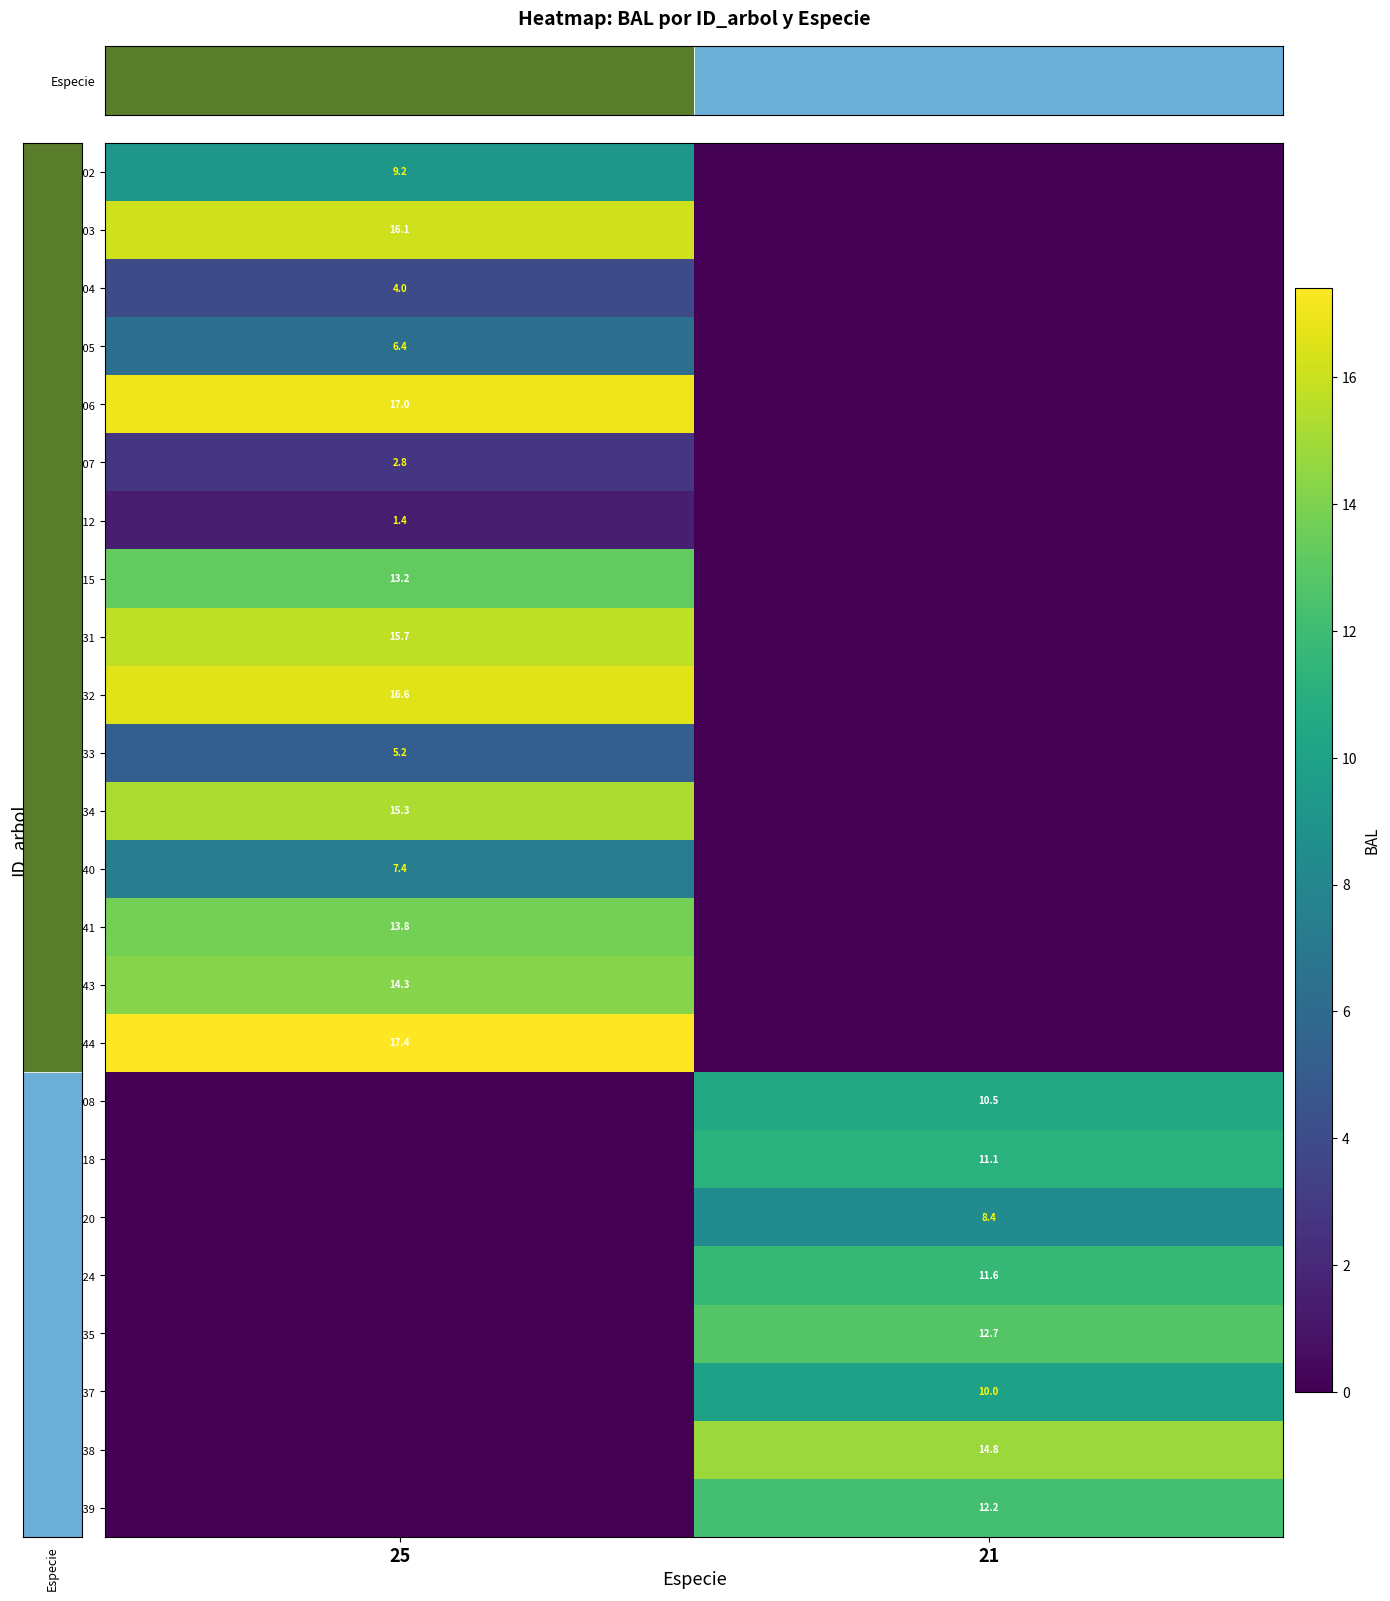

What is the spread (max minus min) of values at 25?

17.4